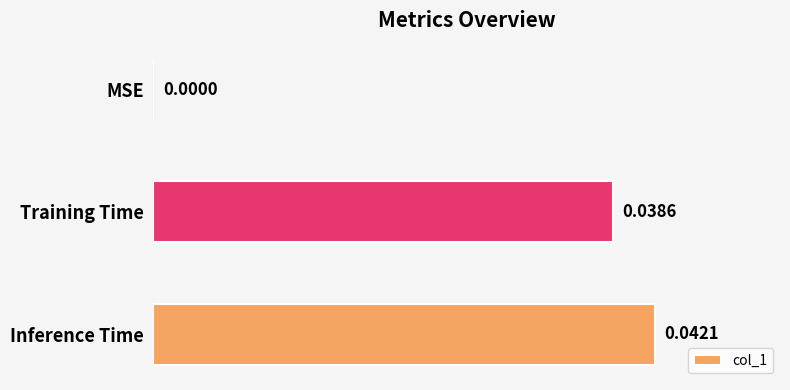

Which has a higher value, MSE or Inference Time?

Inference Time